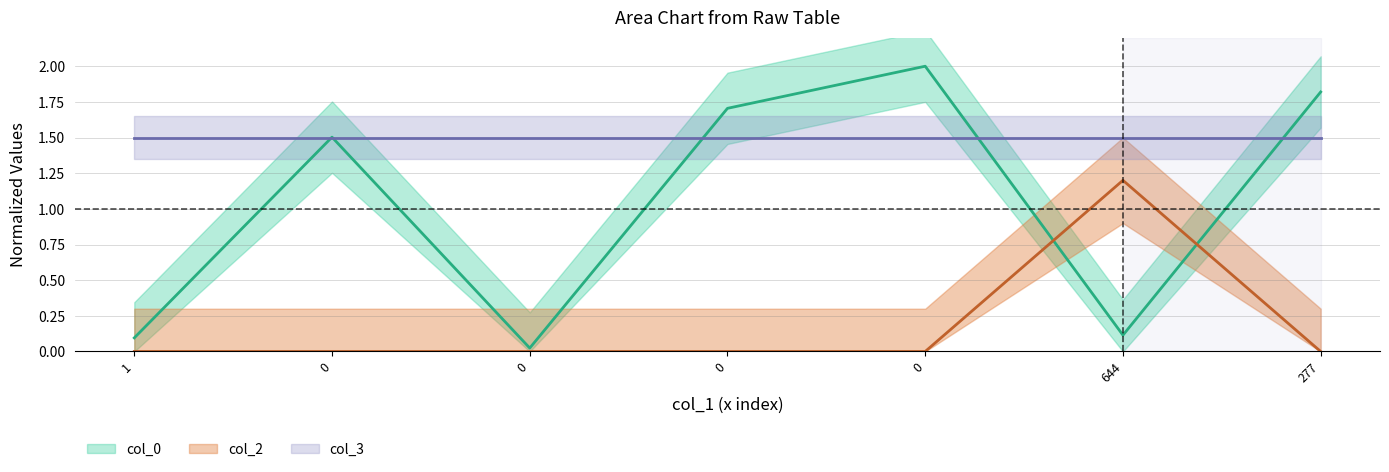

Which series changed the most between 0 and 644?

col_2